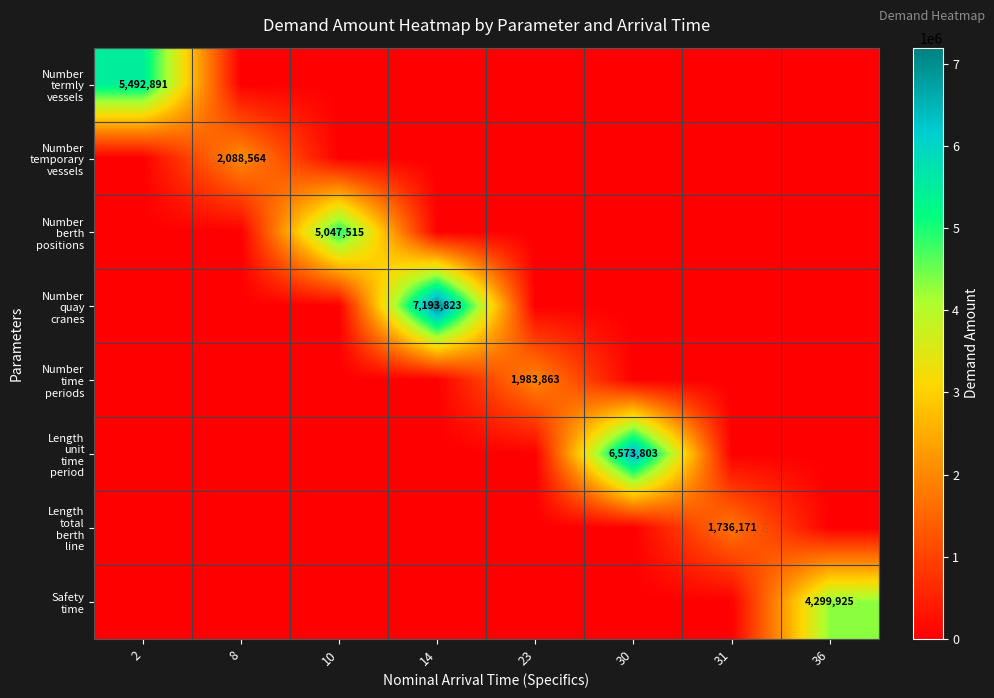

Rank the series by their maximum value, from lowest to highest.

Length total berth line, Number time periods, Number temporary vessels, Safety time, Number berth positions, Number termly vessels, Length unit time period, Number quay cranes